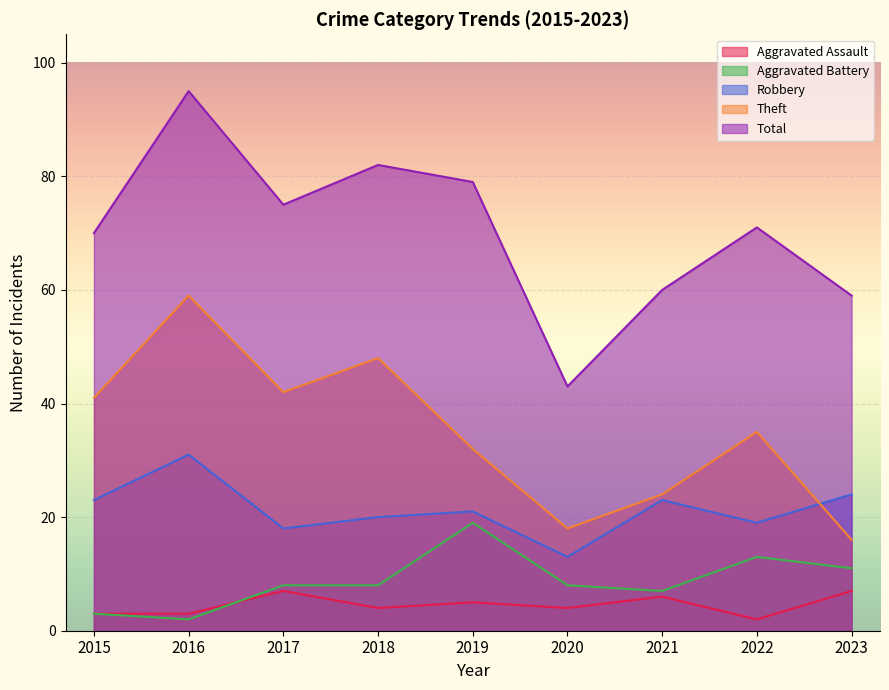

What is the total value across all series at 2018?

162